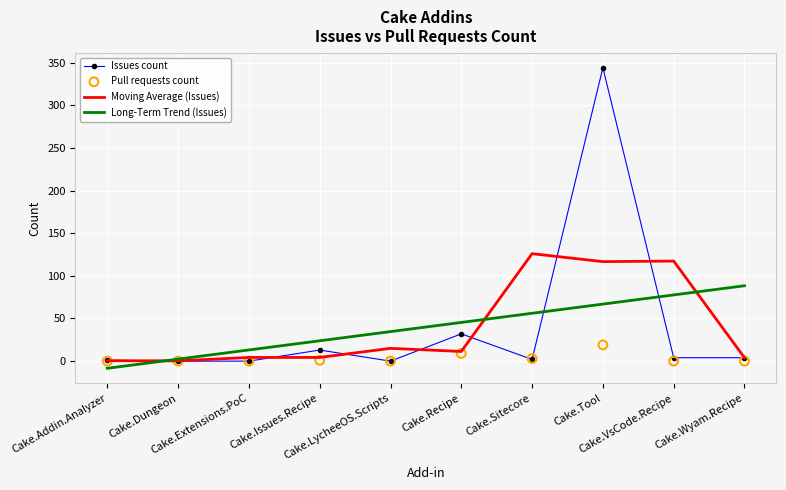

Which series has the largest total across all categories?

Long-Term Trend (Issues)